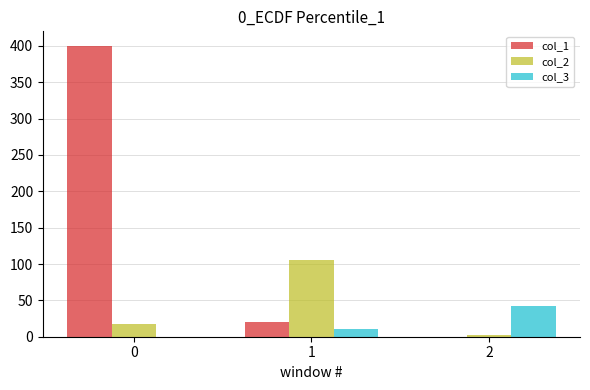

What is the sum of the col_1 values at 2 and 1?

20